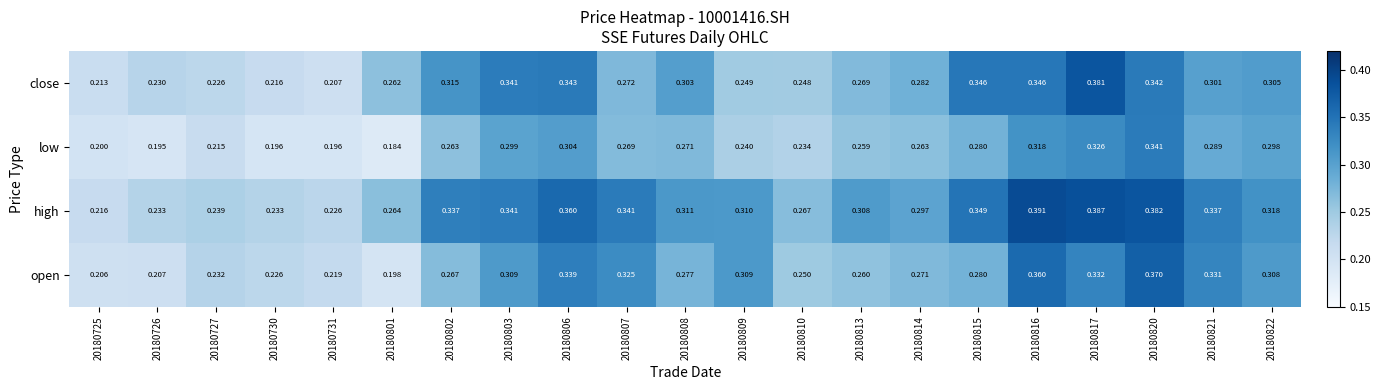

Which series has the largest total across all categories?

high